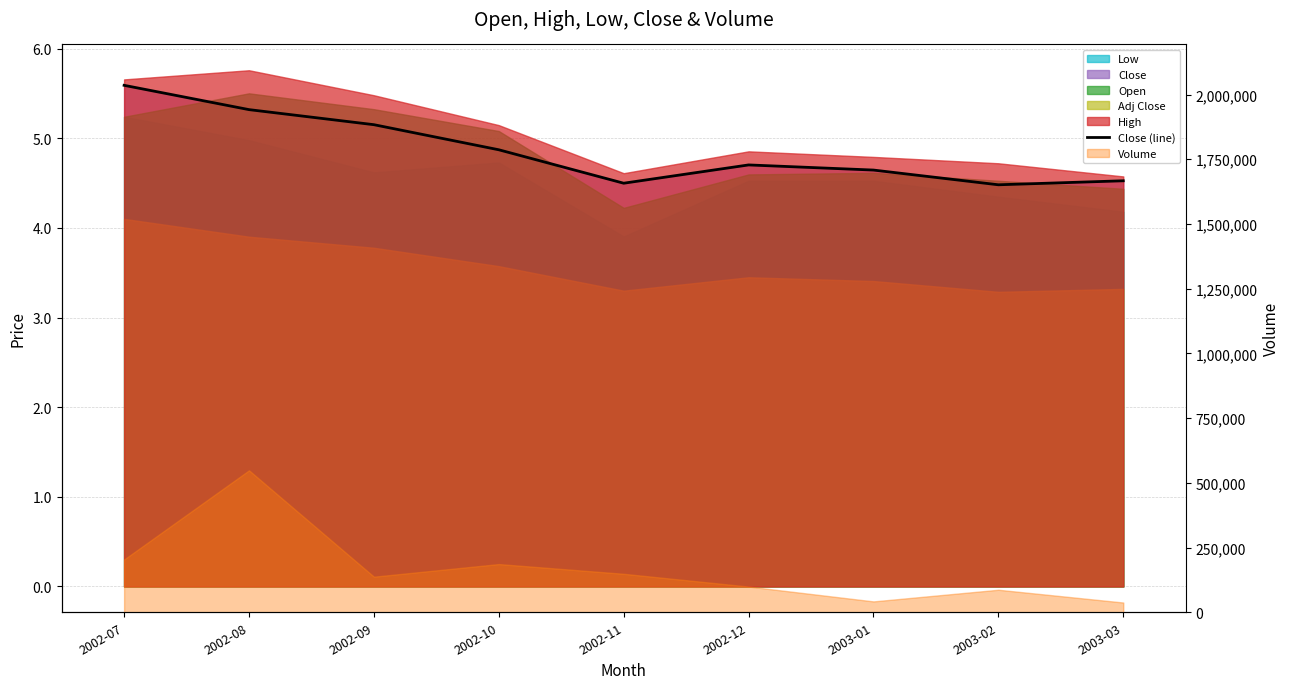

Does the chart have visible grid lines?

Yes